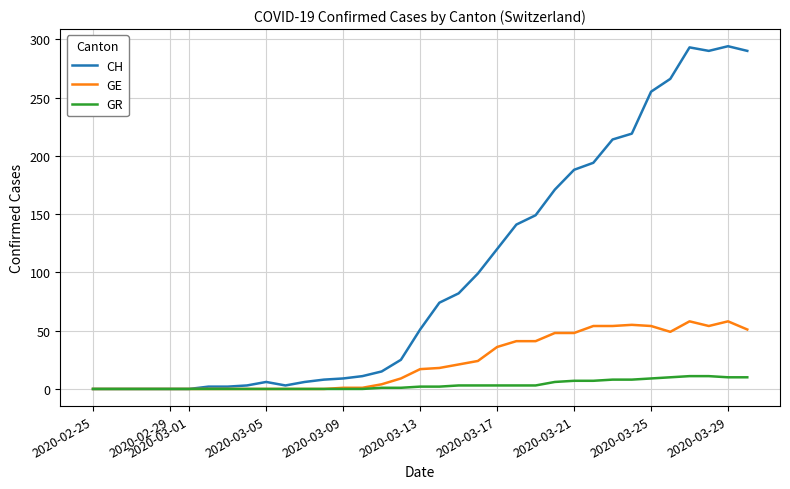

List the series in order of their overall mean, highest first.

CH, GE, GR